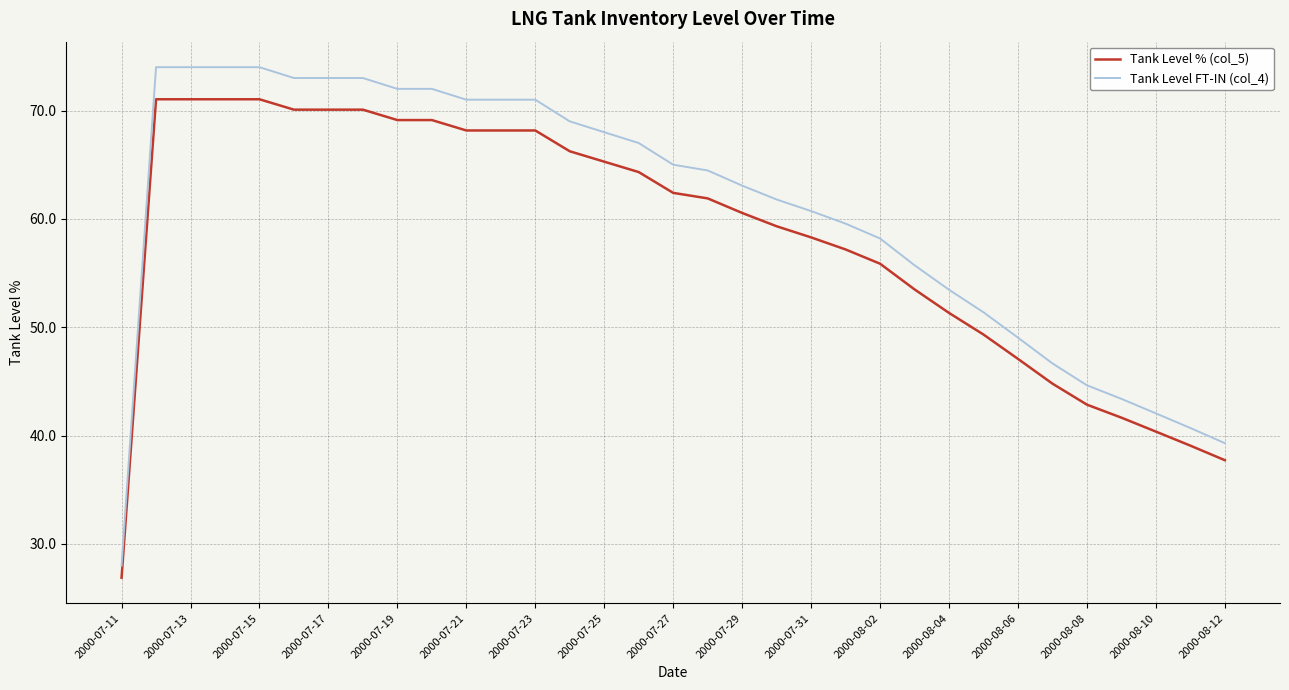

What is the difference between the maximum and minimum values in the Tank Level FT-IN (col_4) series?

46.0